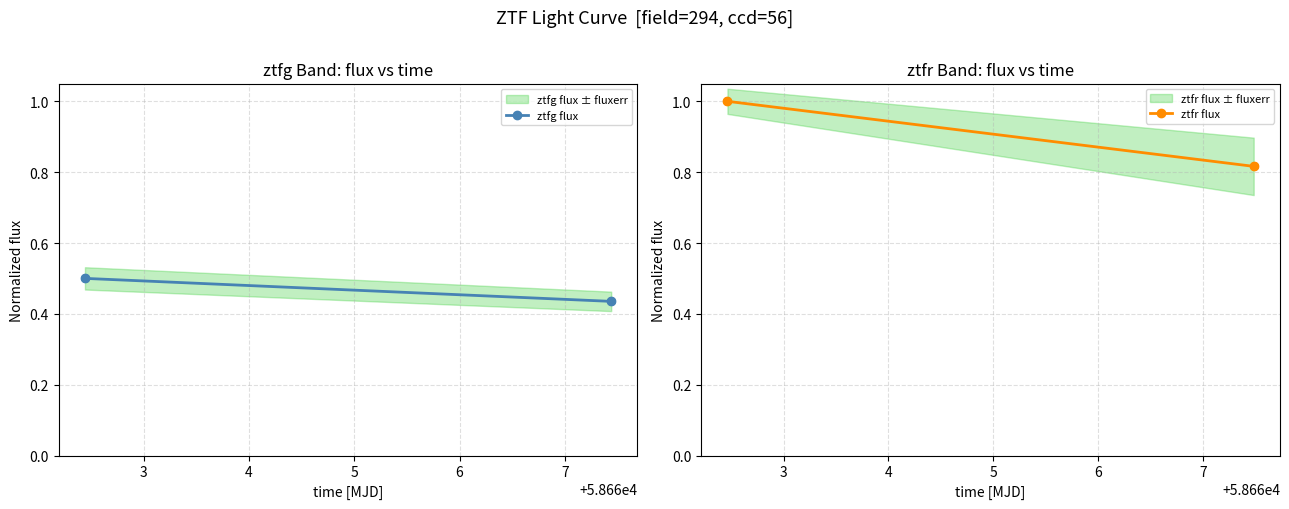

Which series reaches the maximum Y coordinate?

ztfr flux